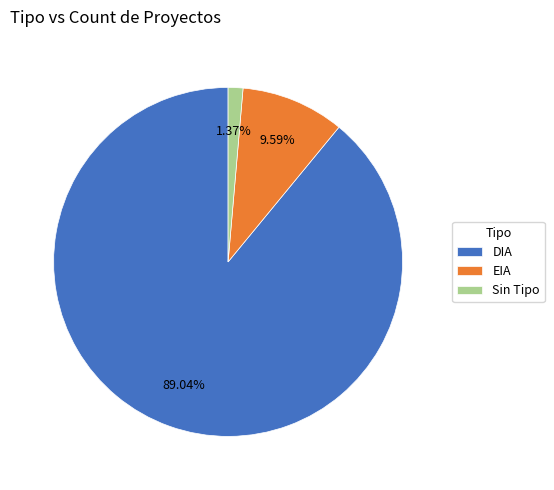

Does DIA account for over 50% of the chart?

Yes